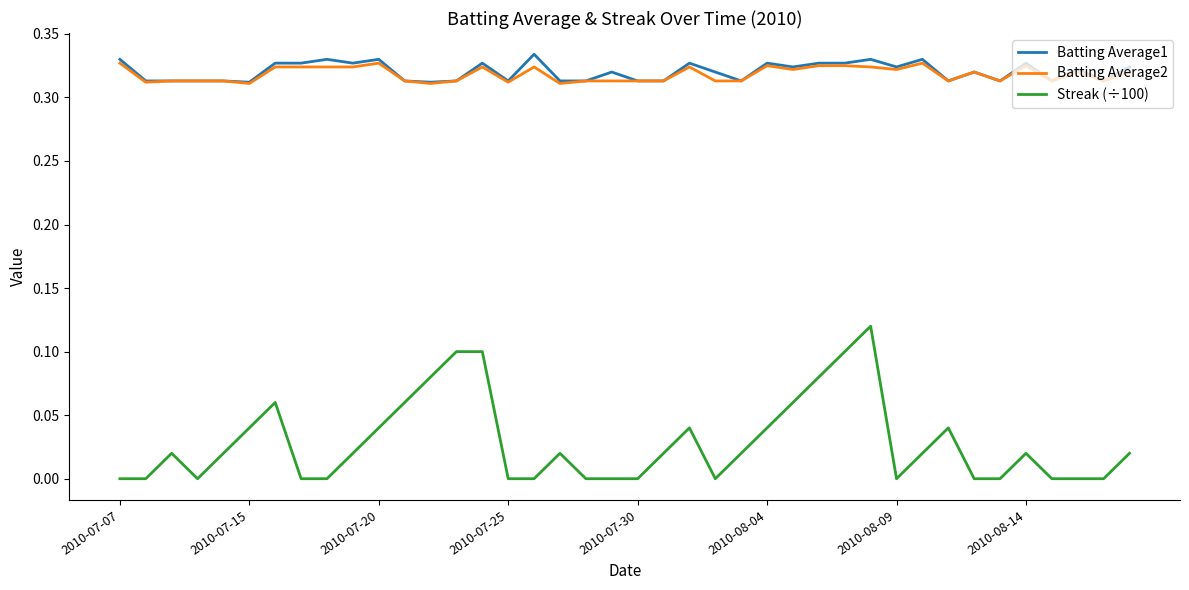

Which series has the largest range (max minus min)?

Streak (÷100)